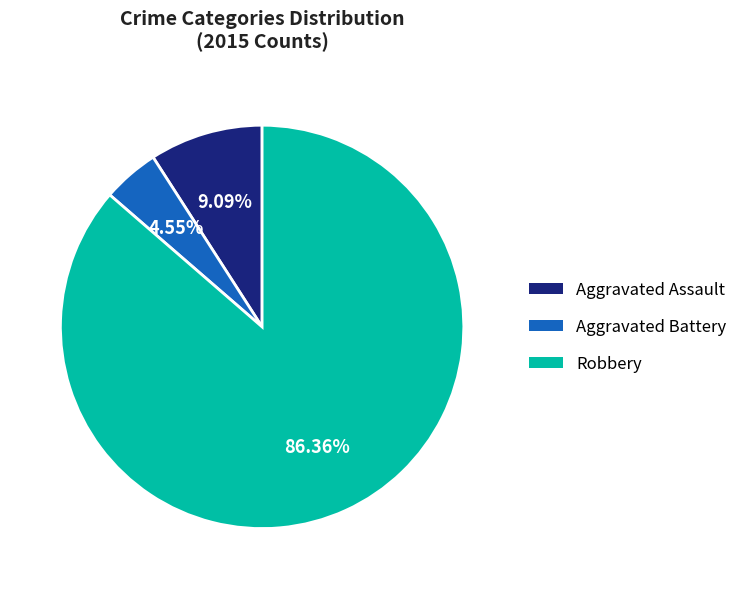

Rank the categories by value from lowest to highest.

Aggravated Battery, Aggravated Assault, Robbery